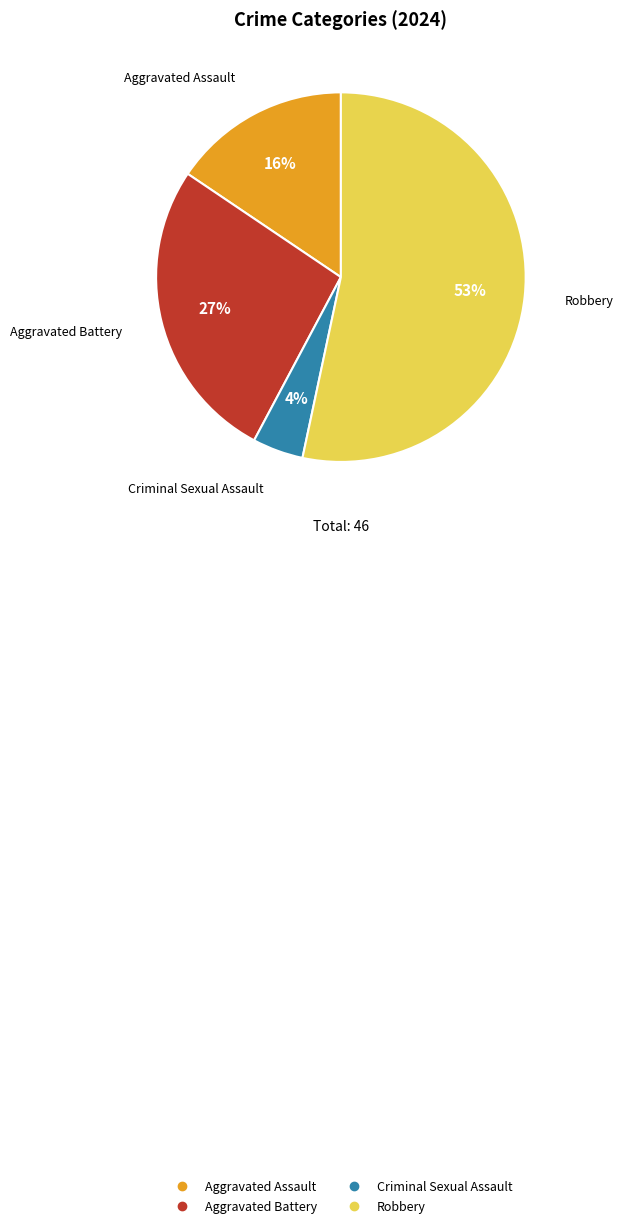

To the nearest percent, what is the combined percentage of Aggravated Battery and Criminal Sexual Assault?

31%